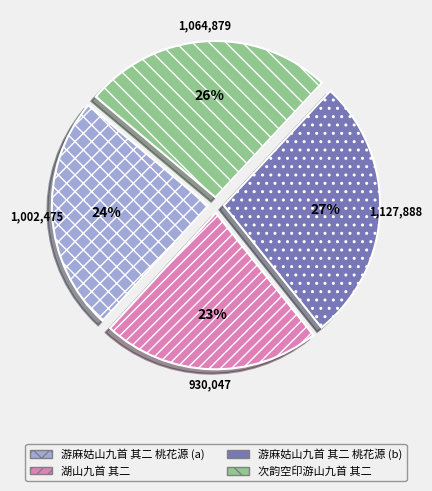

Which slice is the largest?

游麻姑山九首 其二 桃花源 (b)